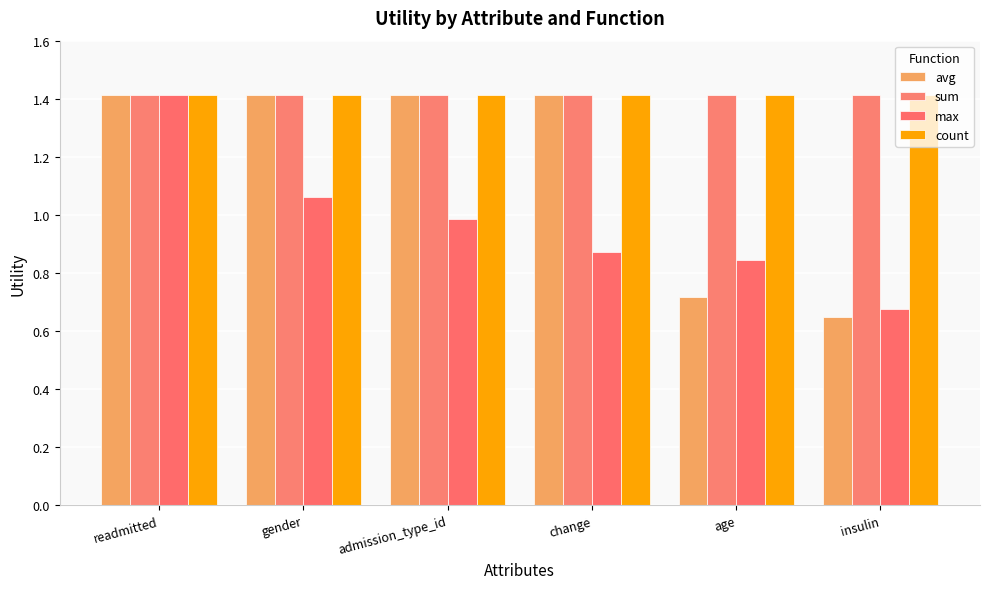

What is the sum of all avg values?

7.0